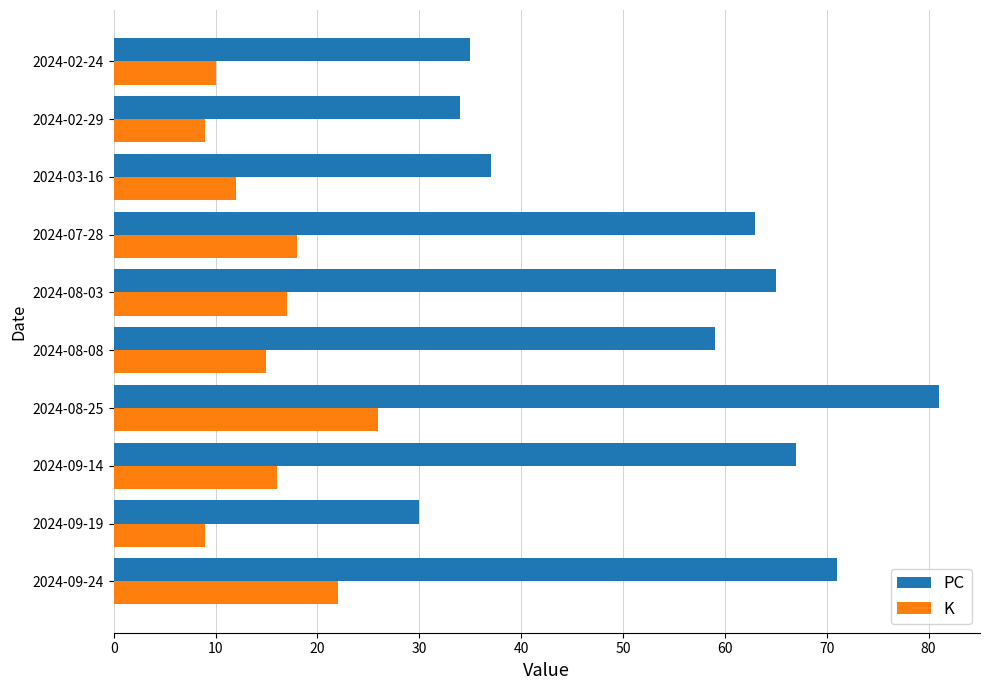

Which series has the widest spread of values?

PC